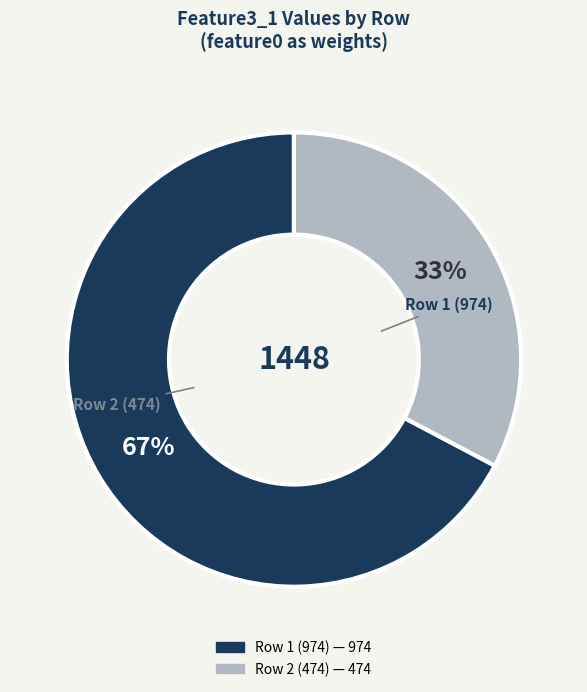

To the nearest percent, what portion does Row 1 (974) represent?

67%